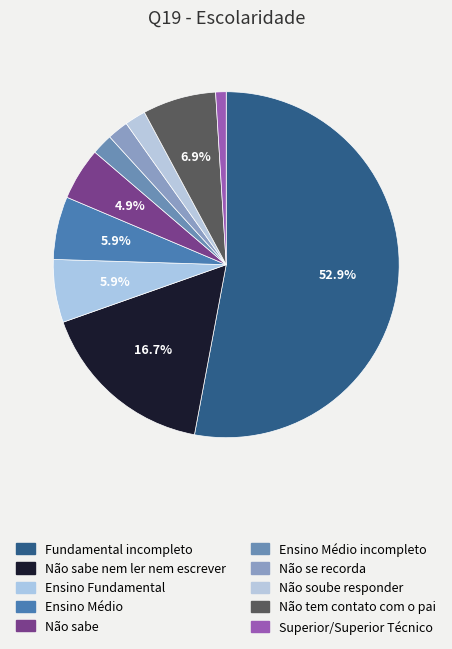

Count the number of slices in the pie.

10